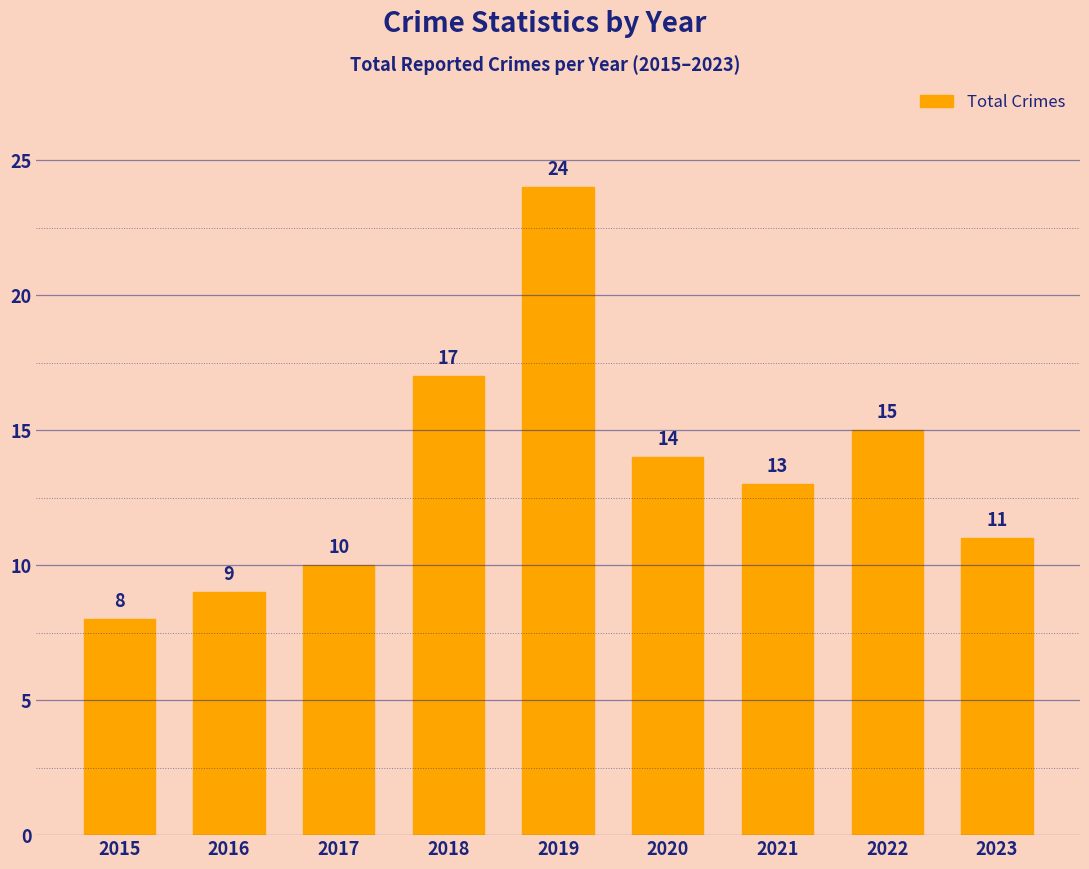

What is the sum of all values?

121